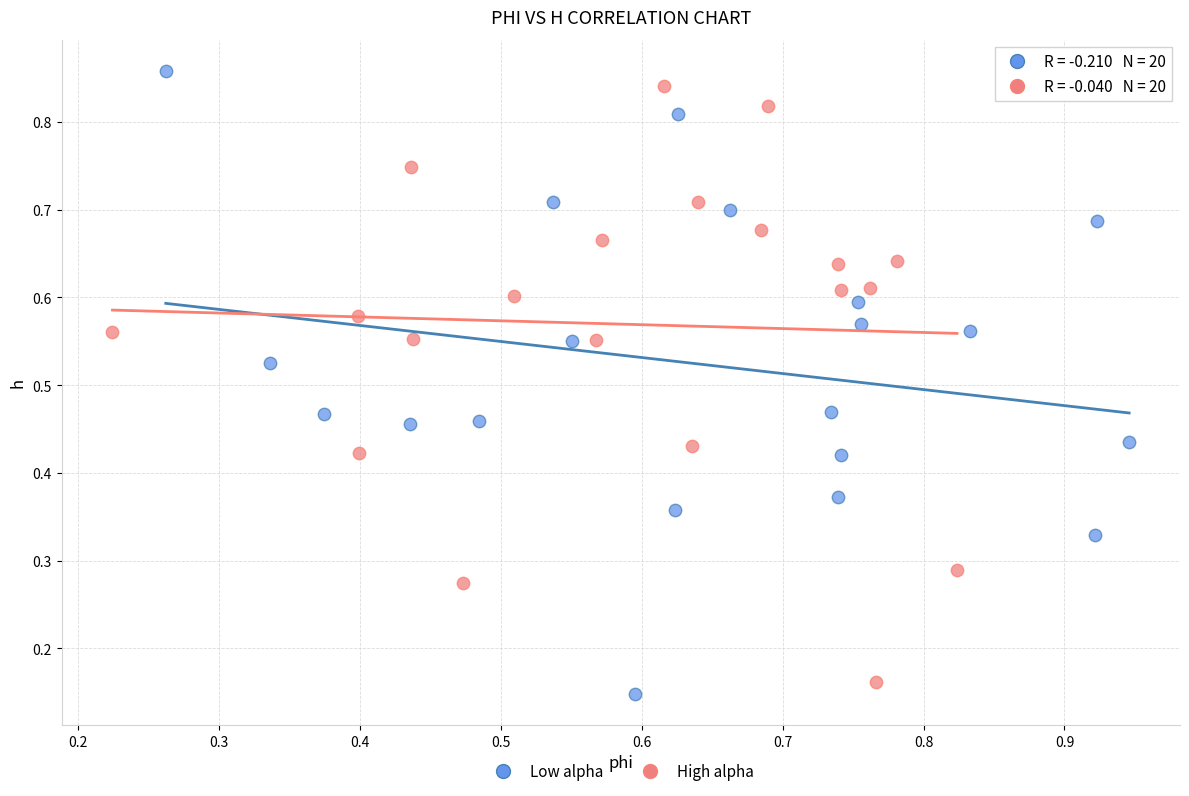

Which series reaches the maximum Y coordinate?

Low alpha